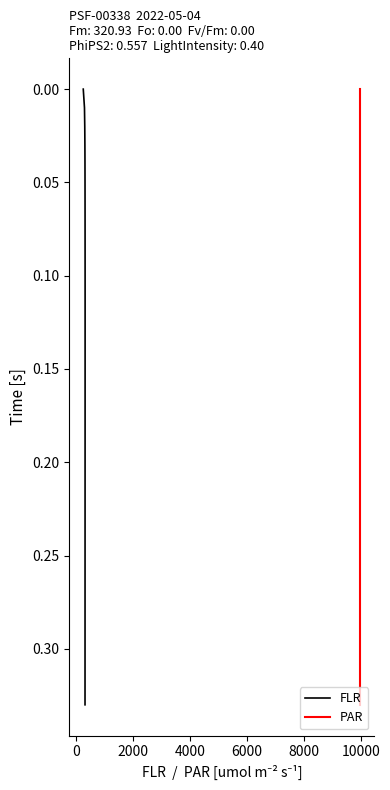

True or false: PAR and FLR intersect in this chart.

False